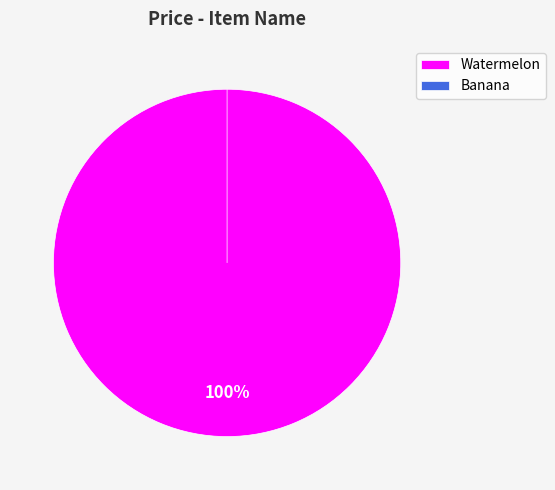

To the nearest percent, what percentage of the pie is Watermelon?

100%